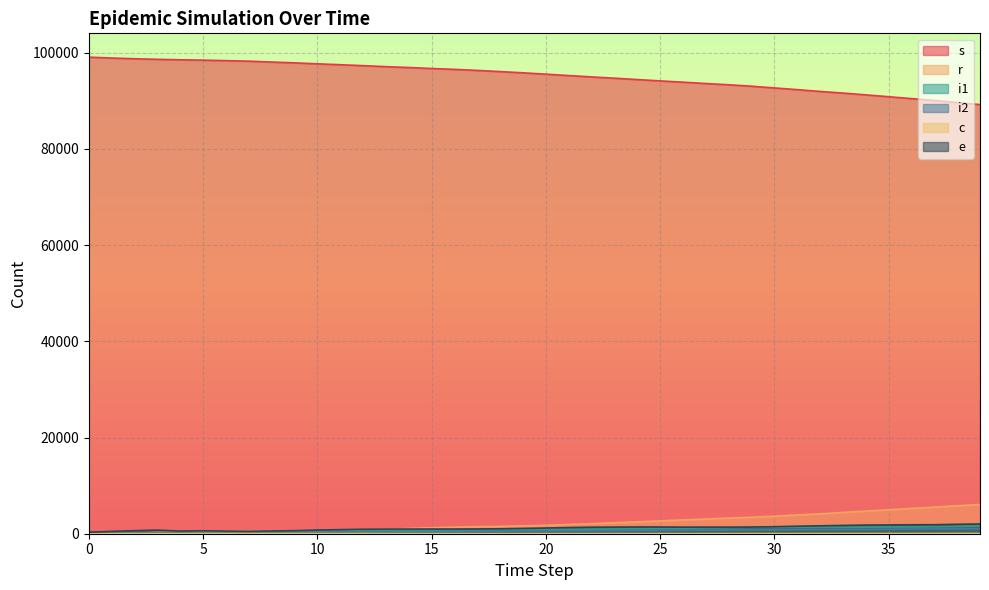

Reading left to right, what are all the values shown in this chart?

e: 0=303	1=485	2=632	3=753	4=548	5=617	6=545	7=500	8=565	9=634	10=766	11=845	12=935	13=957	14=968	15=975	16=966	17=990	18=1028	19=1101	20=1181	21=1287	22=1352	23=1372	24=1402	25=1397	26=1372	27=1372	28=1366	29=1386	30=1460	31=1556	32=1645	33=1729	34=1796	35=1829	36=1862	37=1874	38=1963	39=2024
r: 0=0	1=77	2=153	3=253	4=331	5=419	6=517	7=607	8=607	9=607	10=607	11=607	12=905	13=908	14=1089	15=1237	16=1359	17=1461	18=1528	19=1637	20=1737	21=1923	22=2086	23=2284	24=2475	25=2664	26=2873	27=3051	28=3255	29=3432	30=3648	31=3892	32=4137	33=4422	34=4706	35=4989	36=5254	37=5531	38=5811	39=6071
i1: 0=307	1=263	2=221	3=180	4=332	5=292	6=353	7=400	8=475	9=534	10=580	11=646	12=499	13=623	14=606	15=641	16=686	17=745	18=835	19=869	20=948	21=920	22=956	23=990	24=1011	25=1086	26=1126	27=1212	28=1255	29=1322	30=1366	31=1358	32=1388	33=1352	34=1357	35=1385	36=1407	37=1473	38=1524	39=1610
i2: 0=318	1=281	2=245	3=182	4=253	5=200	6=222	7=232	8=278	9=317	10=340	11=384	12=330	13=392	14=394	15=413	16=436	17=471	18=520	19=554	20=581	21=603	22=616	23=627	24=668	25=689	26=727	27=744	28=759	29=793	30=816	31=839	32=839	33=847	34=857	35=905	36=974	37=997	38=1007	39=1028
c: 0=0	1=4	2=6	3=10	4=12	5=17	6=18	7=18	8=18	9=18	10=18	11=18	12=23	13=19	14=20	15=19	16=18	17=13	18=15	19=16	20=18	21=18	22=22	23=25	24=22	25=25	26=24	27=23	28=27	29=30	30=28	31=30	32=35	33=38	34=39	35=37	36=38	37=42	38=45	39=46
s: 0=99075	1=98893	2=98746	3=98625	4=98527	5=98458	6=98348	7=98246	8=98060	9=97893	10=97692	11=97503	12=97311	13=97103	14=96925	15=96717	16=96537	17=96321	18=96075	19=95824	20=95536	21=95250	22=94969	23=94703	24=94422	25=94139	26=93878	27=93597	28=93337	29=93036	30=92679	31=92322	32=91952	33=91608	34=91240	35=90850	36=90460	37=90078	38=89645	39=89216